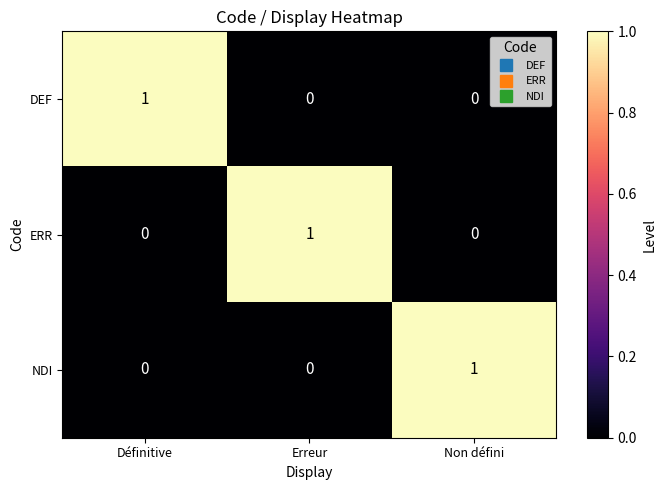

Count the number of categories in the chart.

3